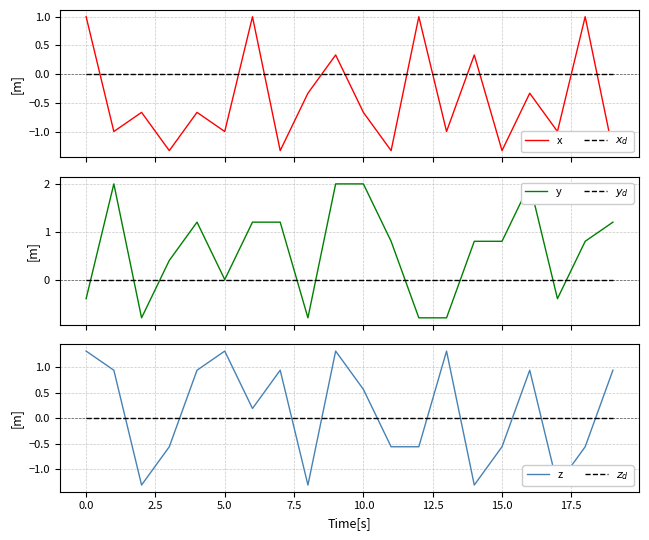

What is the difference between the maximum and minimum values in the x series?

2.3